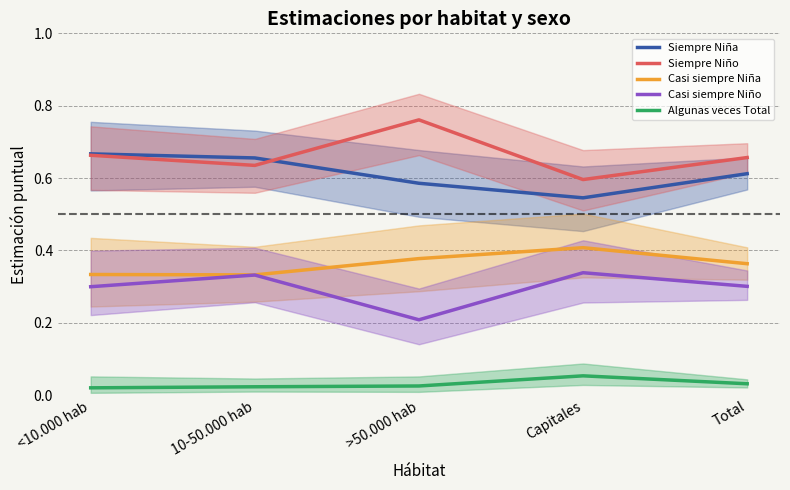

Which series has the largest range (max minus min)?

Siempre Niño